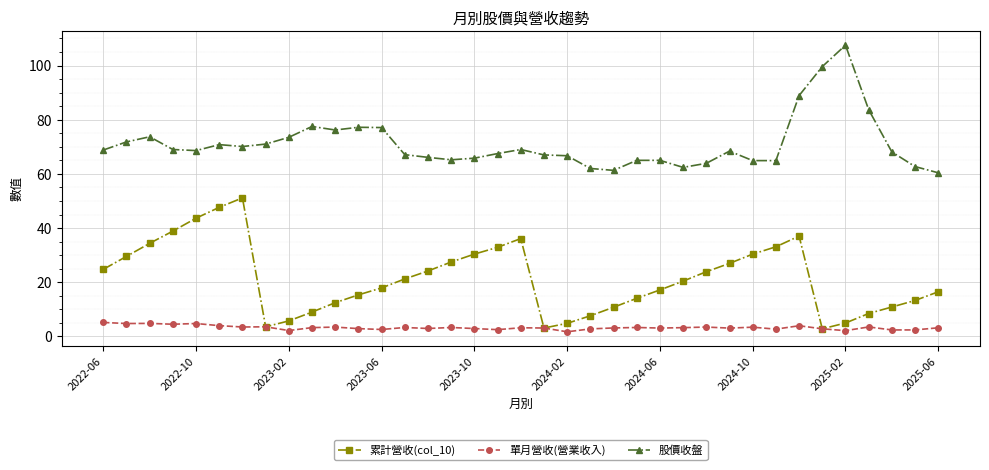

At how many categories does at least one series exceed 86?

3